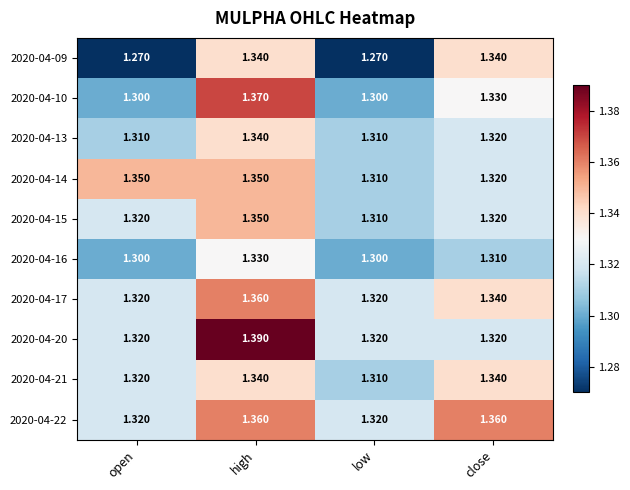

Is the value of 2020-04-22 at high greater than the value of 2020-04-21 at open?

Yes